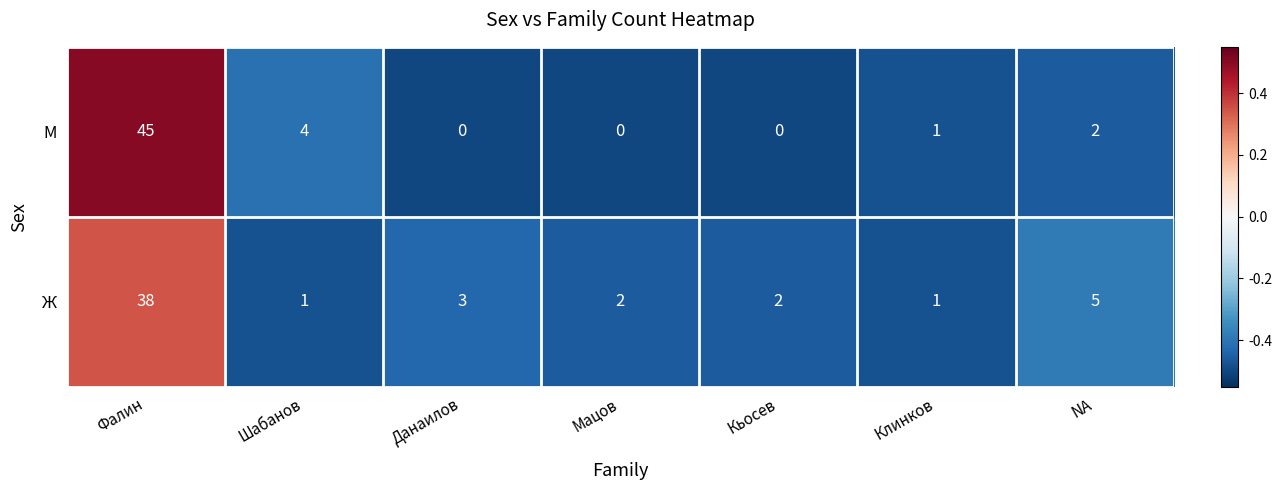

At Данаилов, list the series in order from smallest to largest.

М, Ж